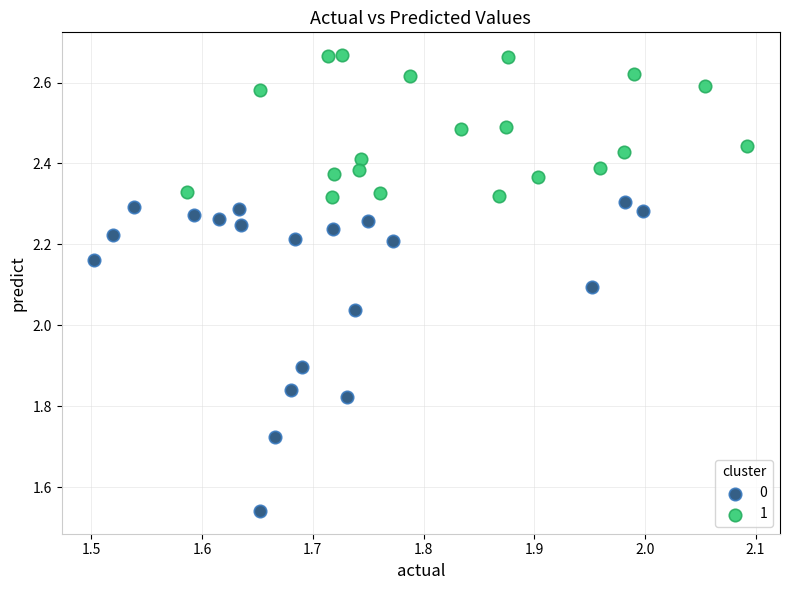

Which series has the widest spread of Y values?

0